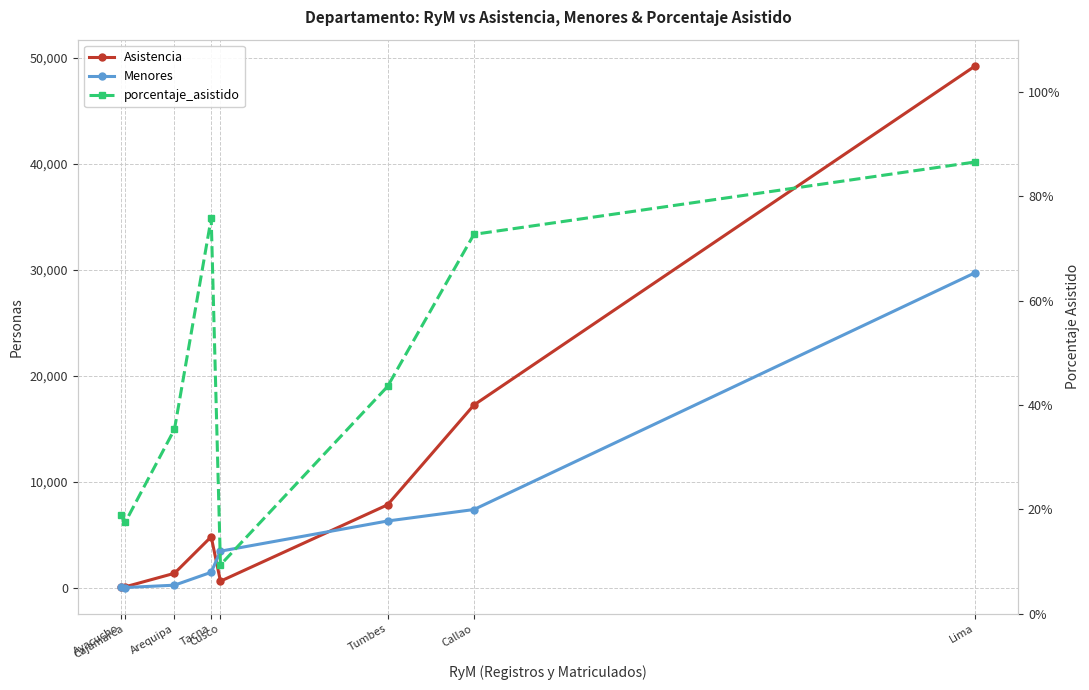

What position from the left is Callao?

7